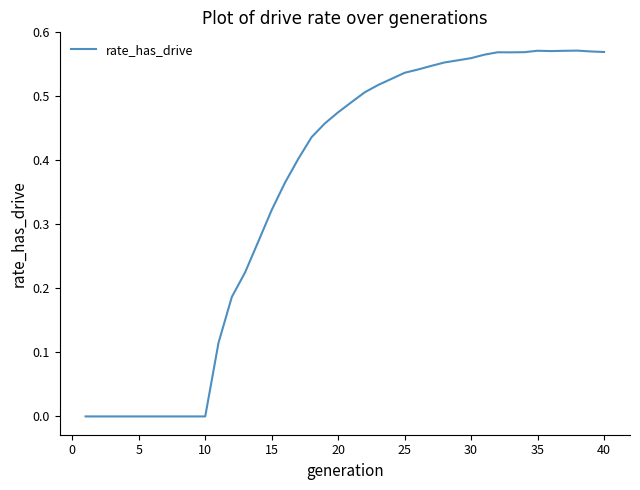

Does the chart display data point markers on the line(s)?

No